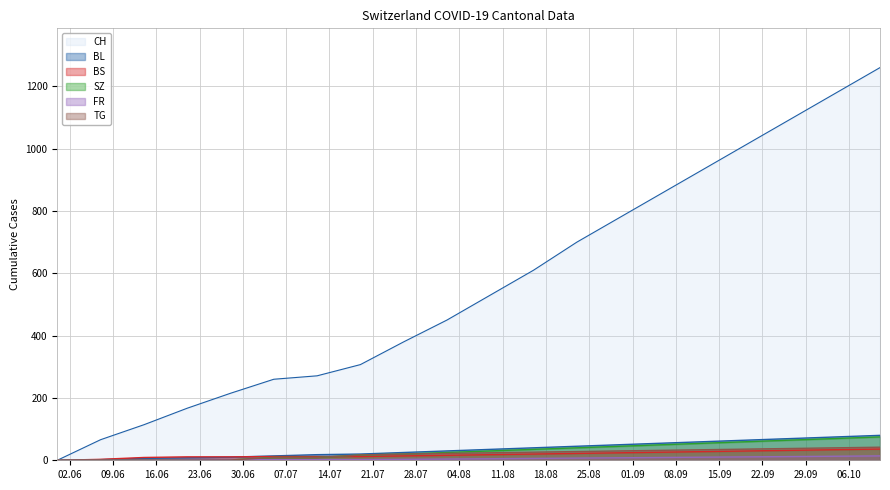

How many lines are shown in the chart?

6